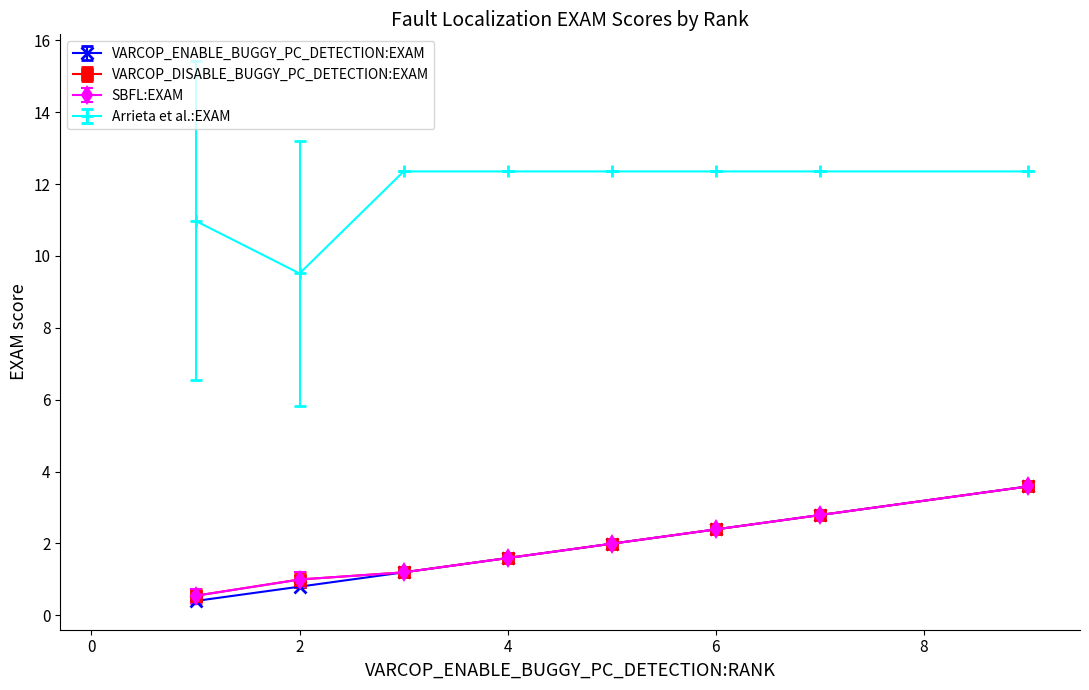

True or false: SBFL:EXAM and VARCOP_ENABLE_BUGGY_PC_DETECTION:EXAM intersect in this chart.

False